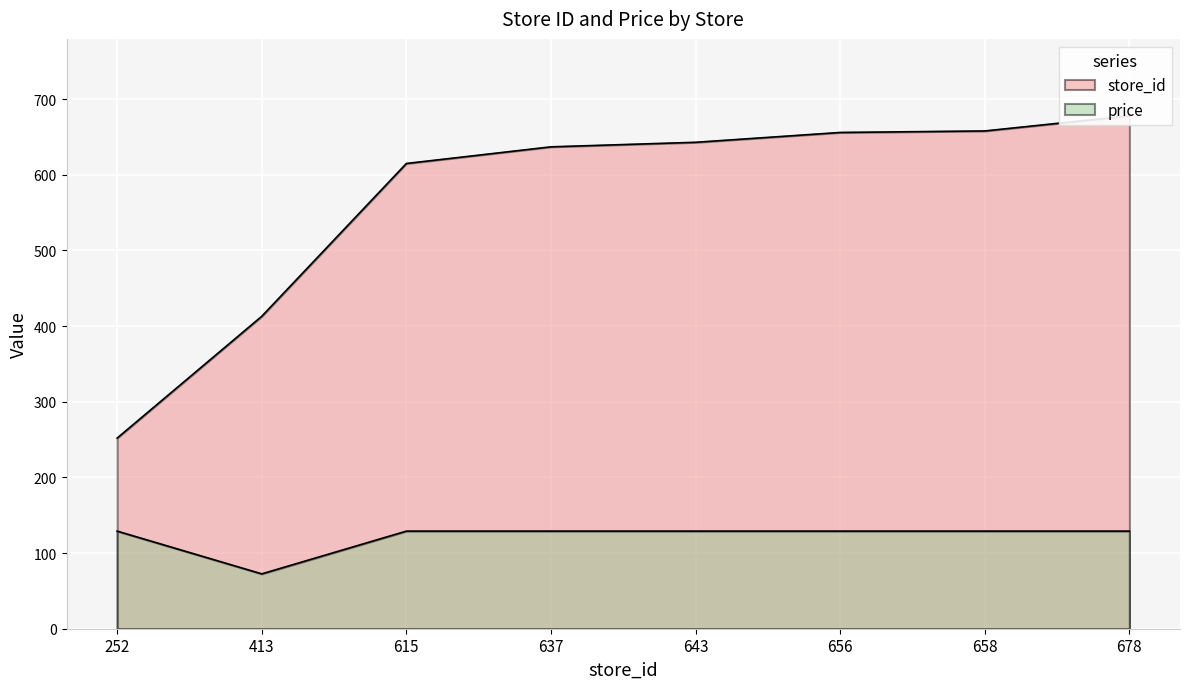

The value of store_id at 637 is 637.0. True or false?

True